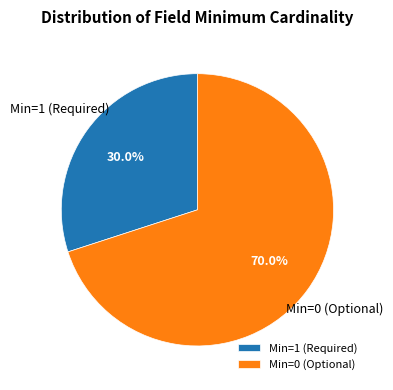

How many segments does this pie chart have?

2